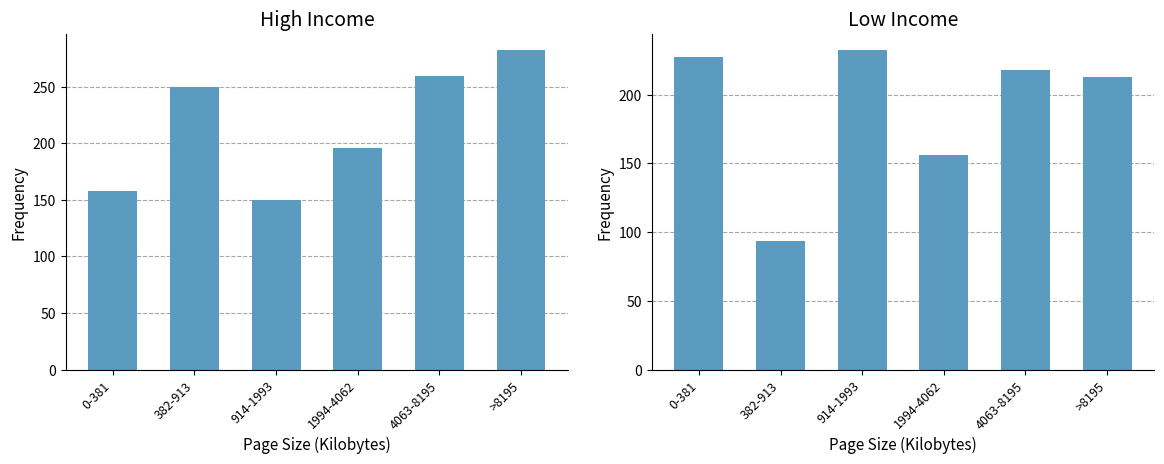

What is the difference between the Low Income values at 914-1993 and >8195?

20.0